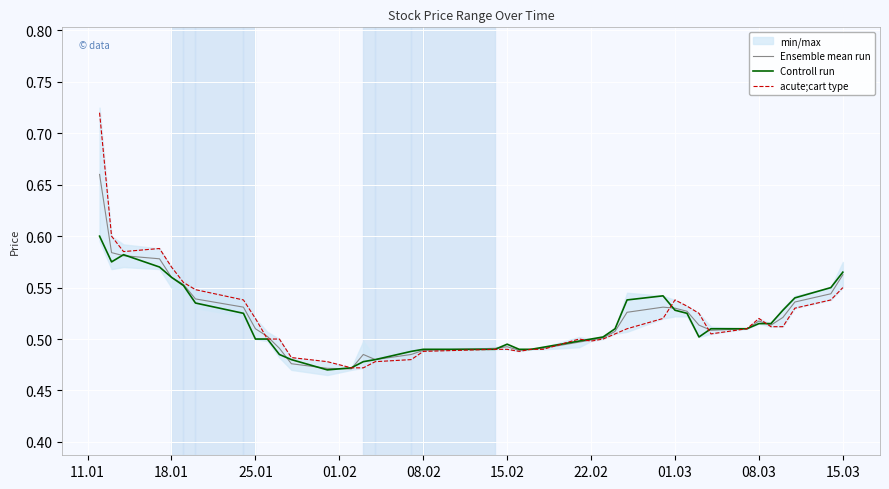

How many interior local valleys does the Controll run series have?

3